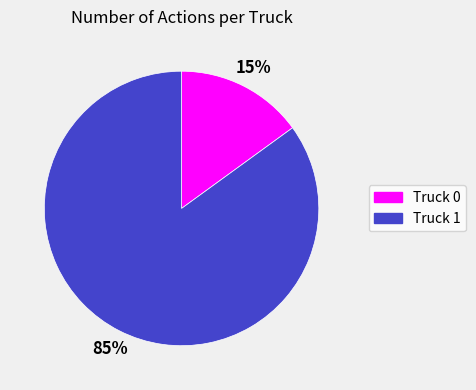

To the nearest percent, what percentage of the pie is Truck 1?

85%